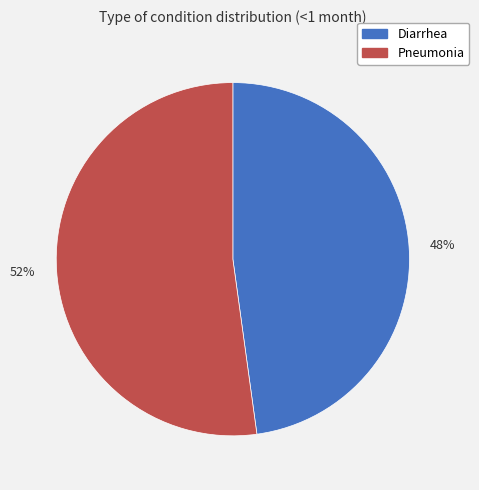

Combined, do 52% and 48% account for over 50%?

Yes